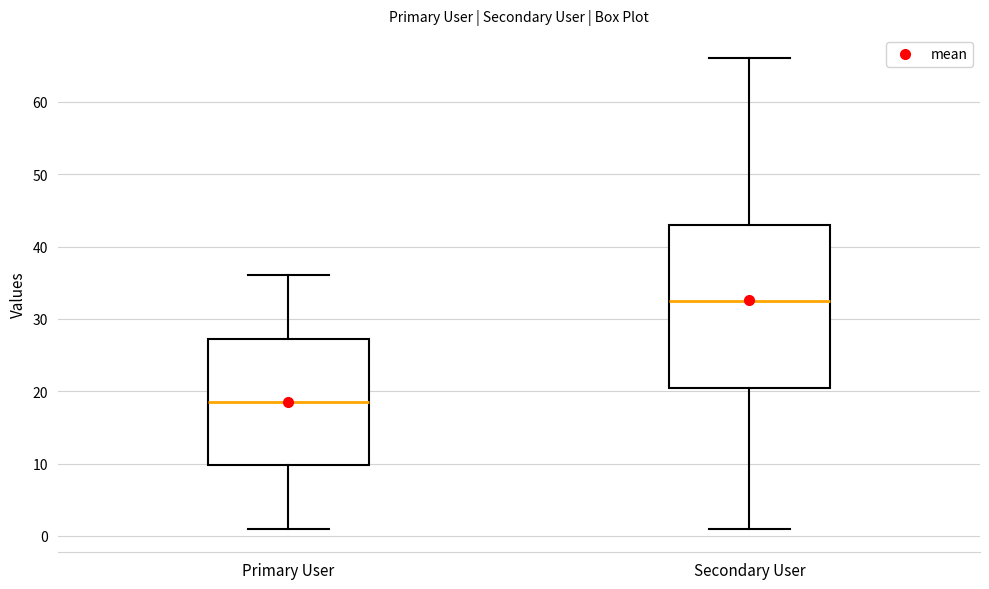

Which box's median line is the lowest?

Primary User